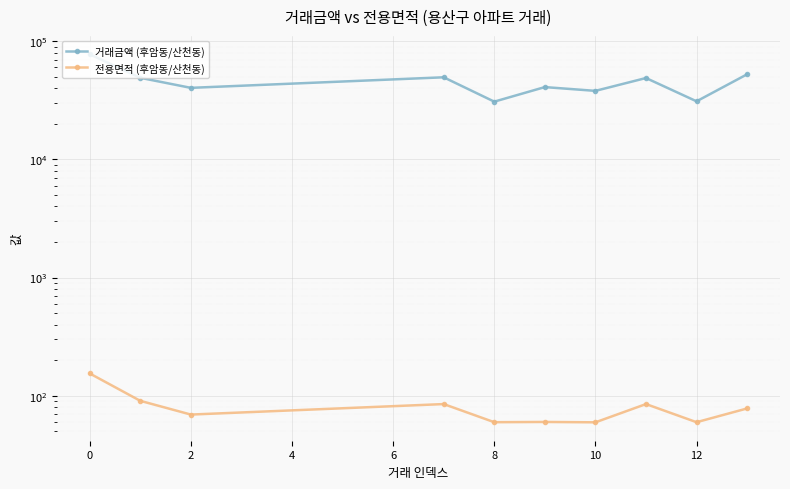

The 거래금액 (후암동/산천동) series shows 53951.6 at 12. True or false?

False